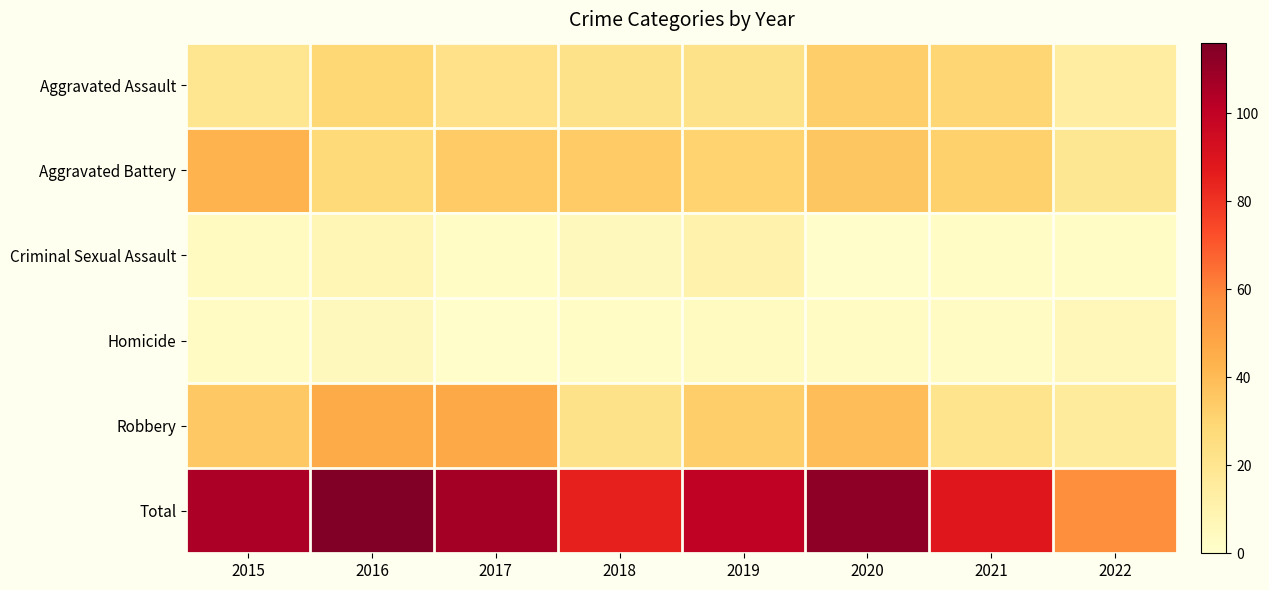

At 2021, list the series in order from smallest to largest.

Criminal Sexual Assault, Homicide, Robbery, Aggravated Assault, Aggravated Battery, Total